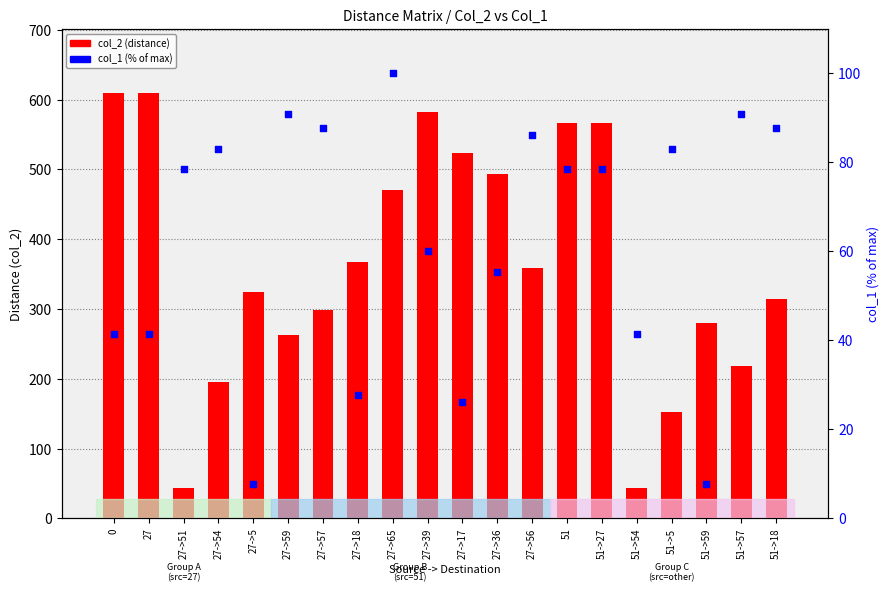

What is the total value across all series at 51->27?

644.5